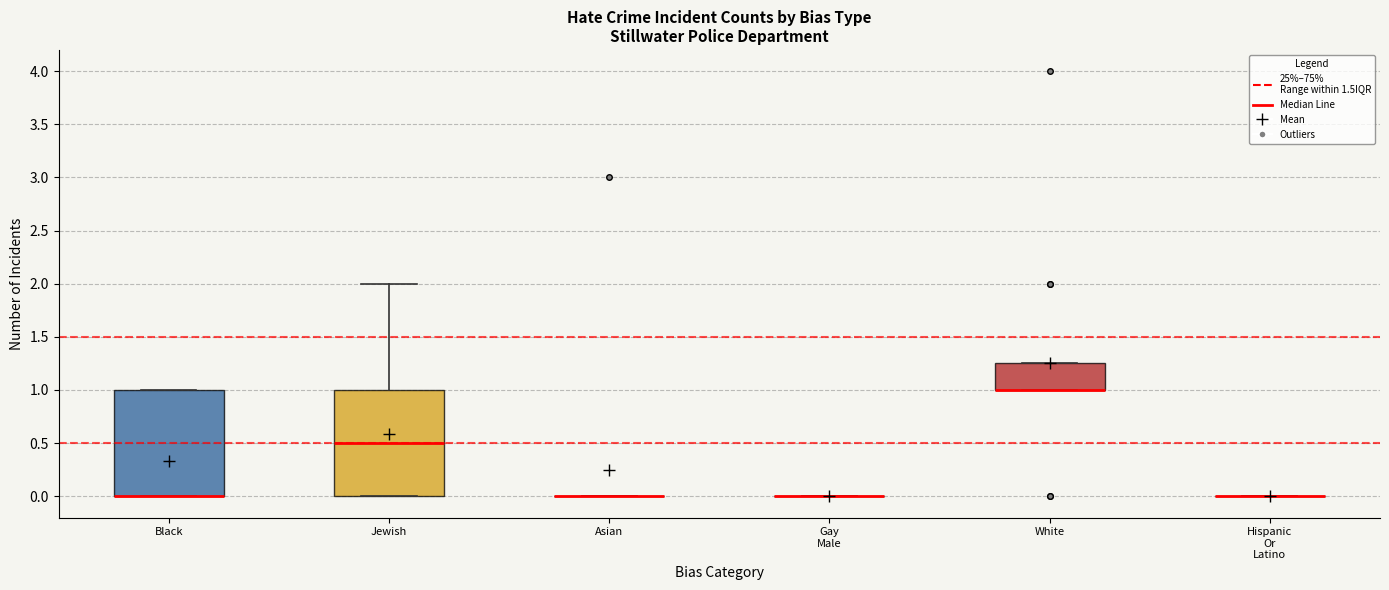

Reading left to right, transcribe this box plot: for each box, give where its median line is, the range the box spans, and where its two whiskers end, as read against the y-axis. The values are not printed on the chart, so give them approximately, as read against the axis.

Black: median 0.00 (drawn on the box's lower edge), box 0.00 to 1.00, whiskers 0.00 to 1.00
Jewish: median 0.50, box 0.00 to 1.00, whiskers 0.00 to 2.00
Asian: box collapsed to a line at 0.00, whiskers 0.00 to 0.00
Gay Male: box collapsed to a line at 0.00, whiskers 0.00 to 0.00
White: median 1.00 (drawn on the box's lower edge), box 1.00 to 1.25, whiskers 1.00 to 1.25
Hispanic Or Latino: box collapsed to a line at 0.00, whiskers 0.00 to 0.00